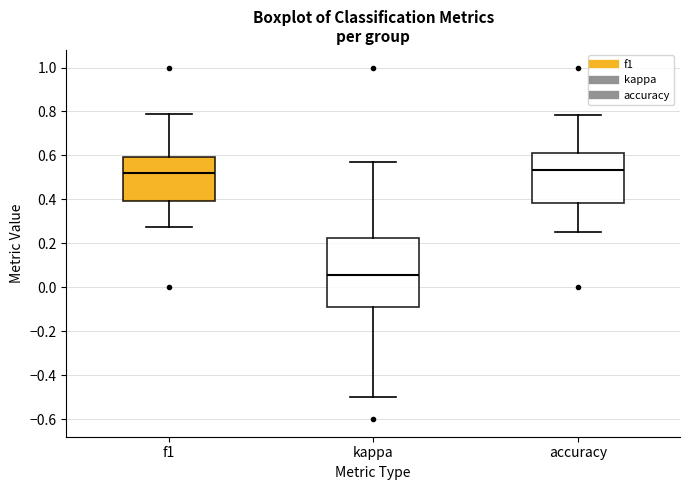

Reading left to right, transcribe this box plot: for each box, give where its median line is, the range the box spans, and where its two whiskers end, as read against the y-axis. The values are not printed on the chart, so give them approximately, as read against the axis.

f1: median 0.52, box 0.40 to 0.60, whiskers 0.28 to 0.78
kappa: median 0.06, box -0.10 to 0.22, whiskers -0.50 to 0.58
accuracy: median 0.54, box 0.38 to 0.60, whiskers 0.26 to 0.78